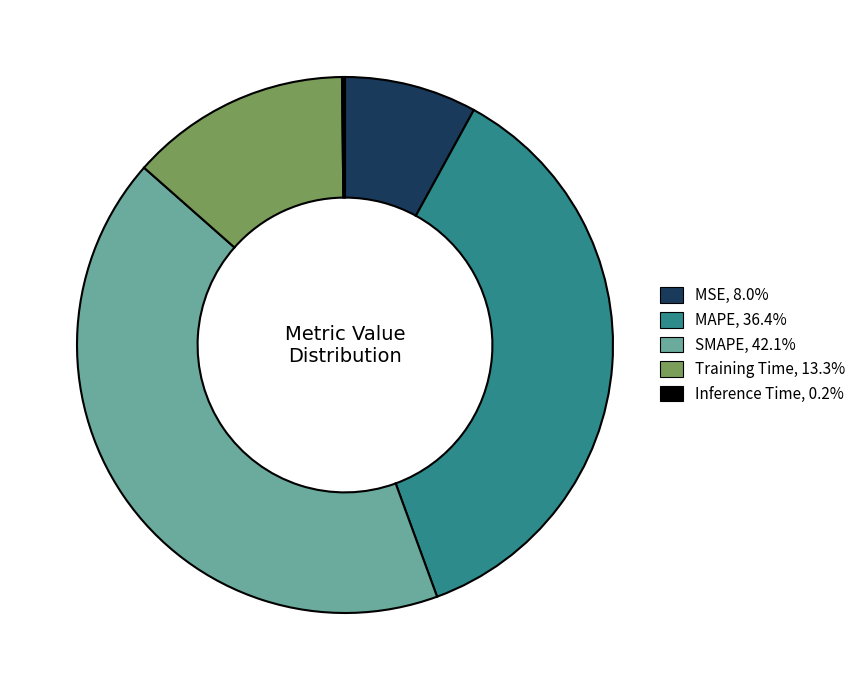

Combined, do MAPE, 36.4% and MSE, 8.0% account for over 50%?

No